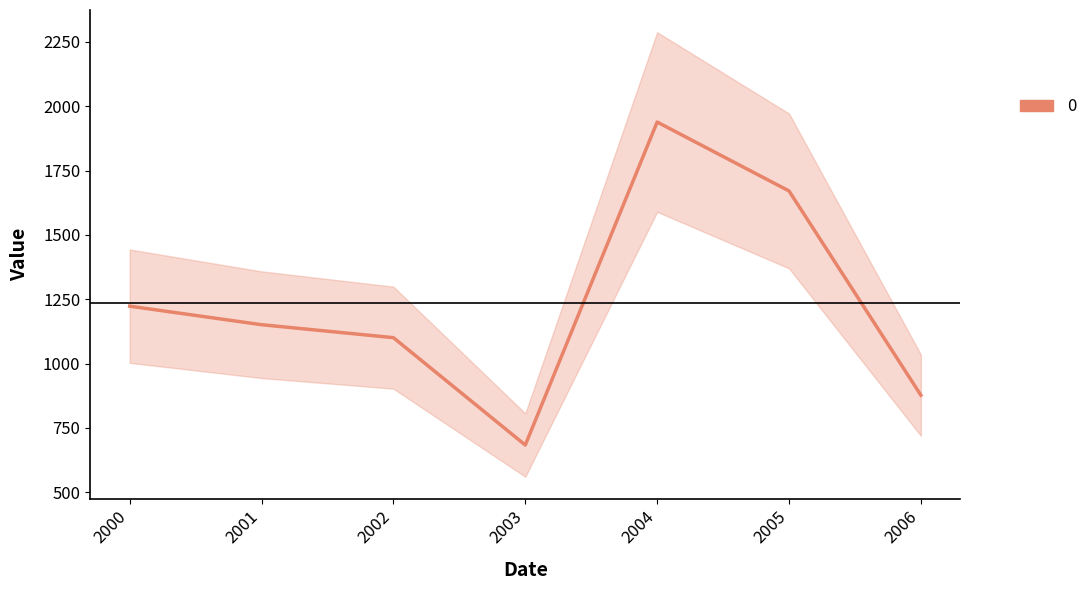

True or false: there are more than 2 points higher than both neighbors.

False